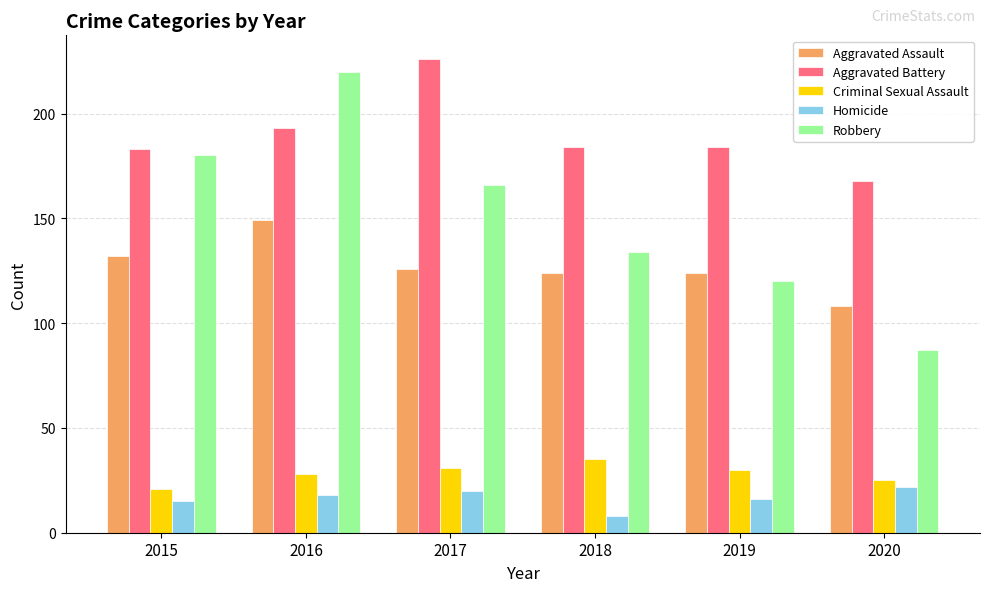

Reading left to right, list all the values displayed in this chart.

Aggravated Assault: 2015=132	2016=149	2017=126	2018=124	2019=124	2020=108
Aggravated Battery: 2015=183	2016=193	2017=226	2018=184	2019=184	2020=168
Criminal Sexual Assault: 2015=21	2016=28	2017=31	2018=35	2019=30	2020=25
Homicide: 2015=15	2016=18	2017=20	2018=8	2019=16	2020=22
Robbery: 2015=180	2016=220	2017=166	2018=134	2019=120	2020=87